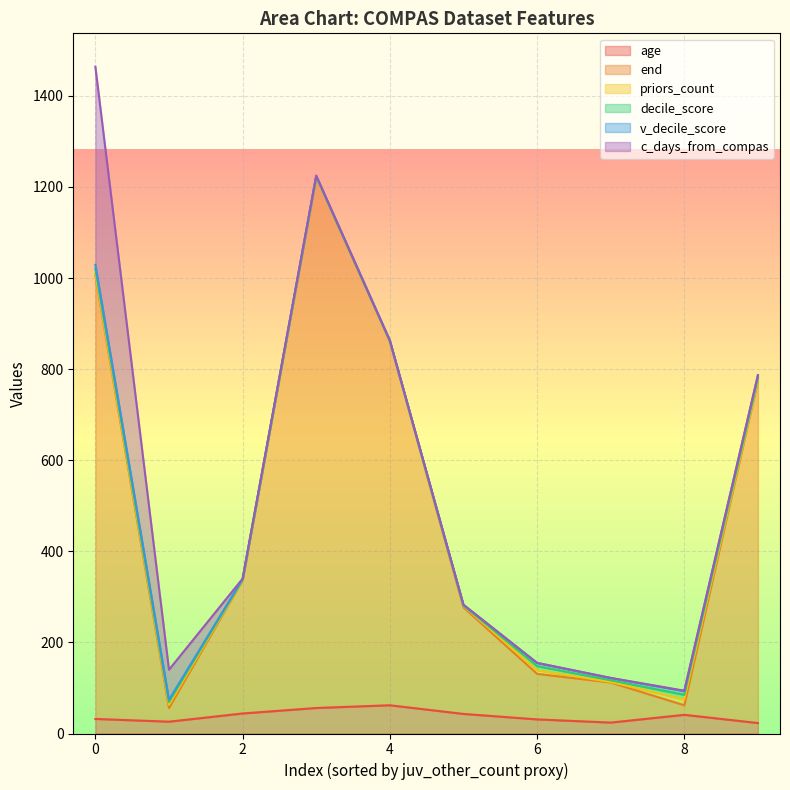

True or false: v_decile_score and age intersect in this chart.

False